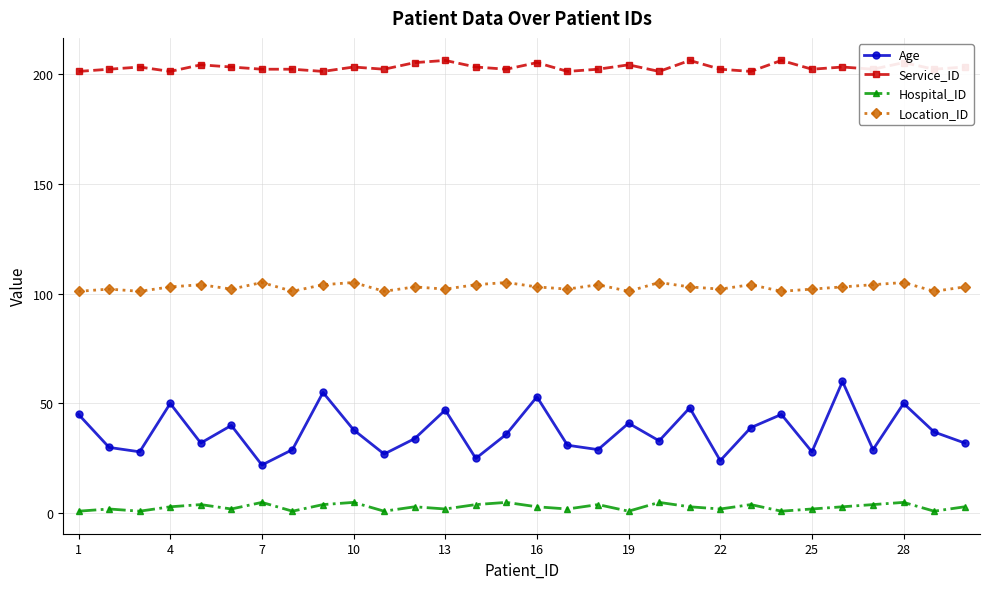

What is the greatest value displayed?

206